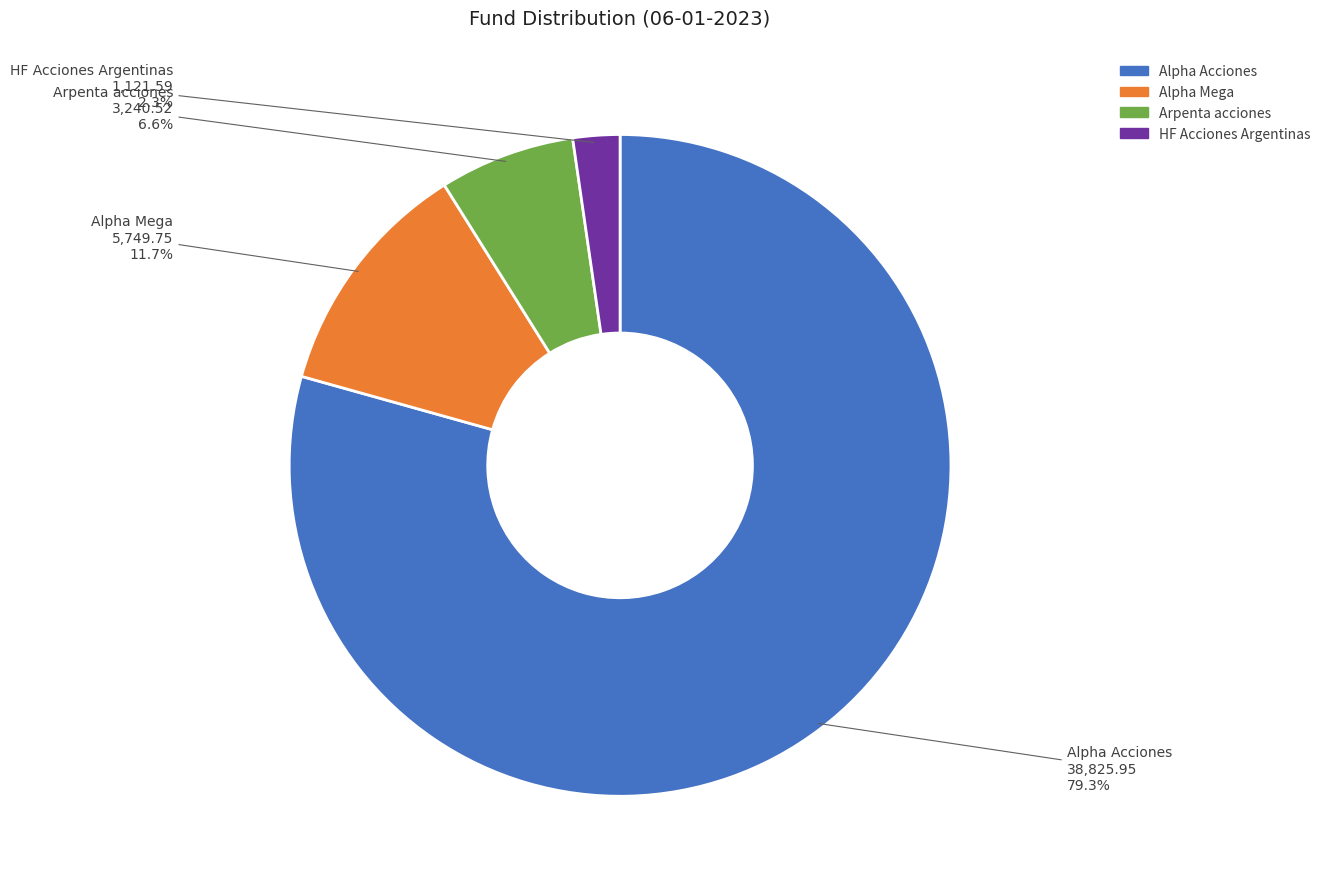

What is the majority slice?

Alpha Acciones